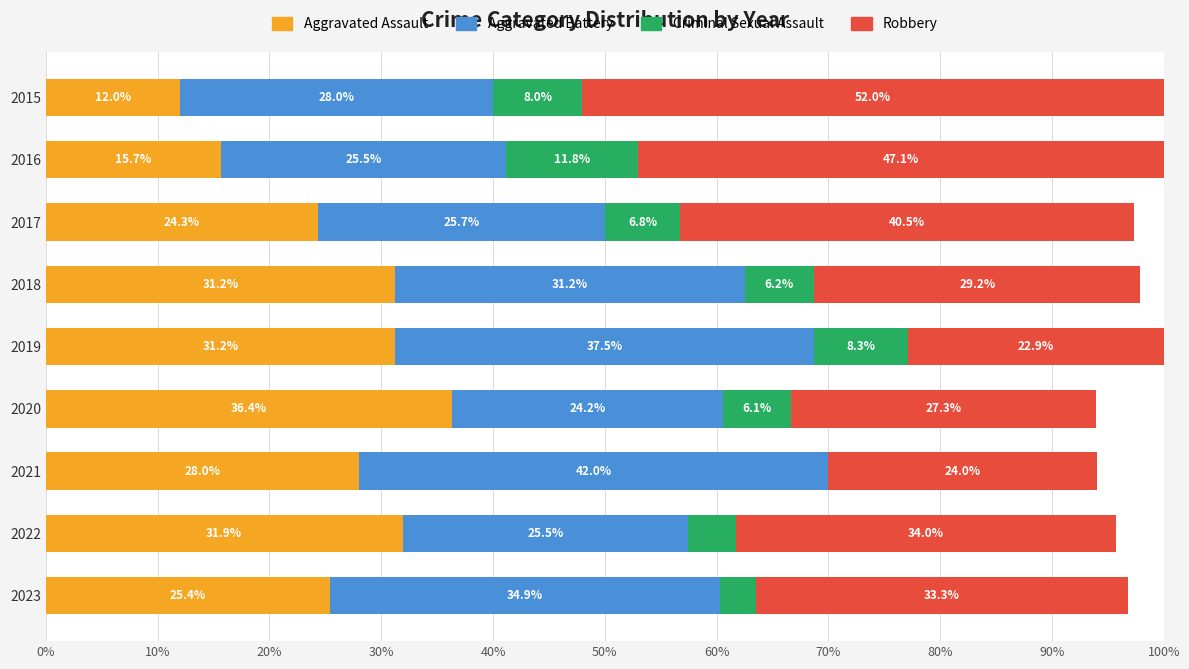

The Aggravated Assault series shows 12.7 at 2023. True or false?

False